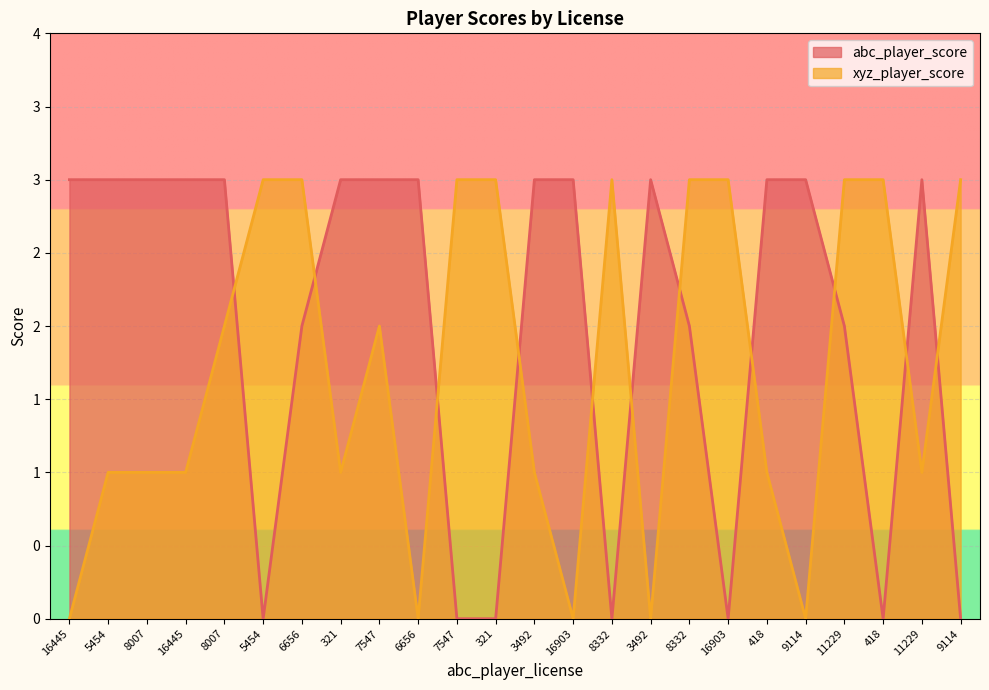

What is the difference between the maximum and second lowest values in the xyz_player_score series?

3